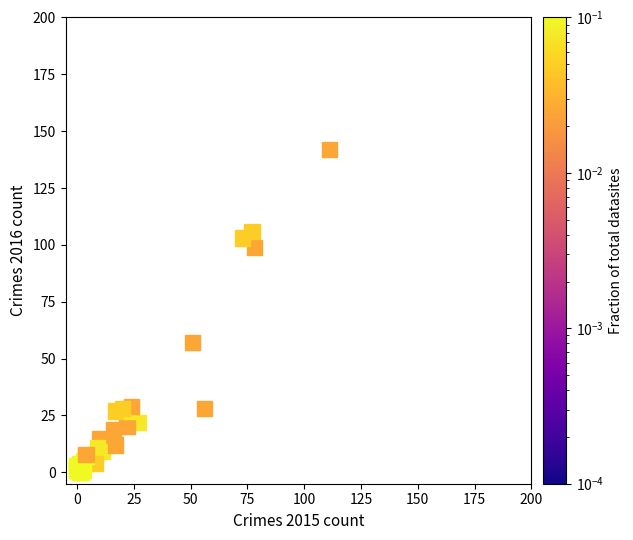

What Y value in the scatter plot is closest to 71?

57